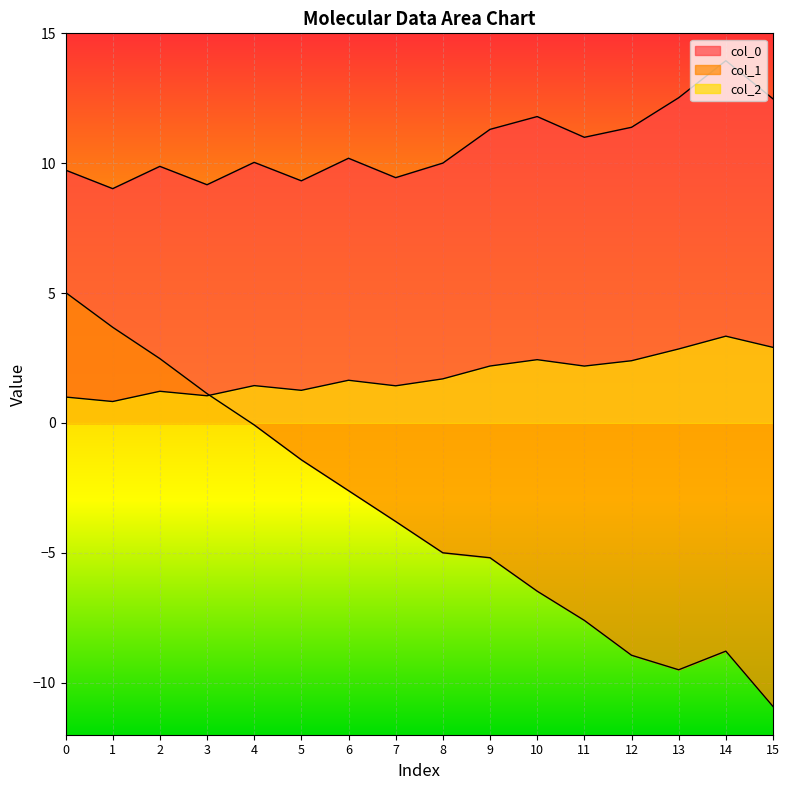

How many data points in col_2 are less than 1?

2